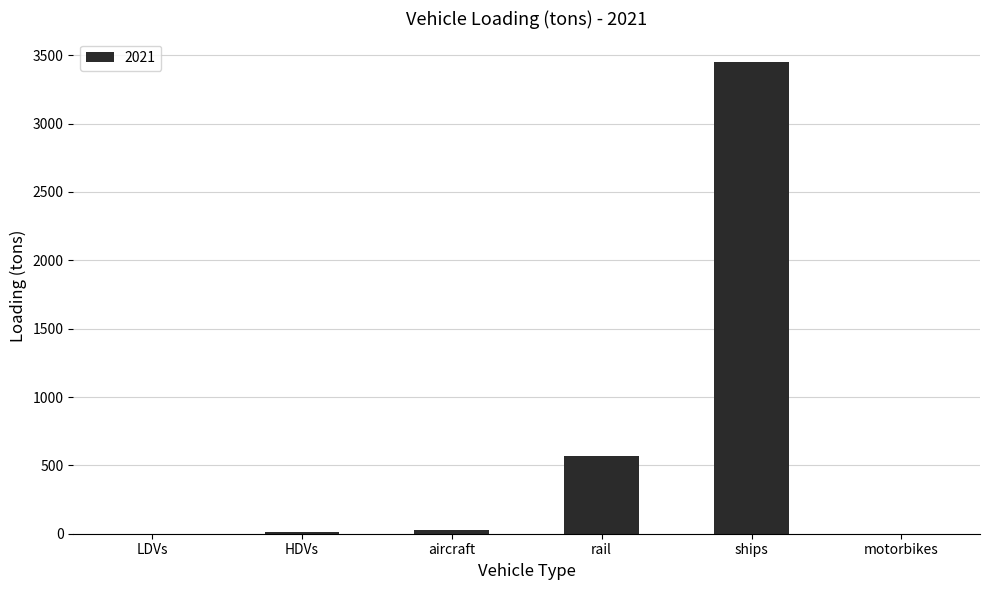

Where is the data nearest to the value 1724?

rail